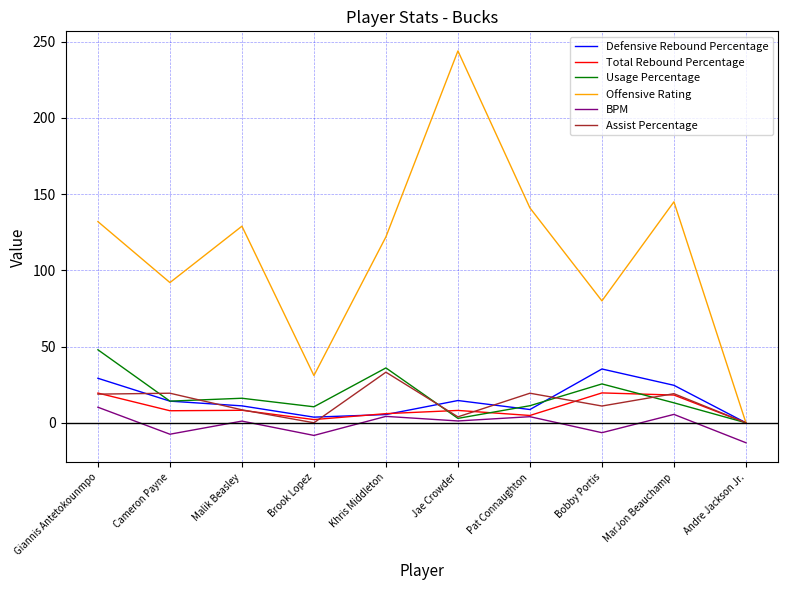

The Assist Percentage series shows 21.7 at Andre Jackson Jr.. True or false?

False